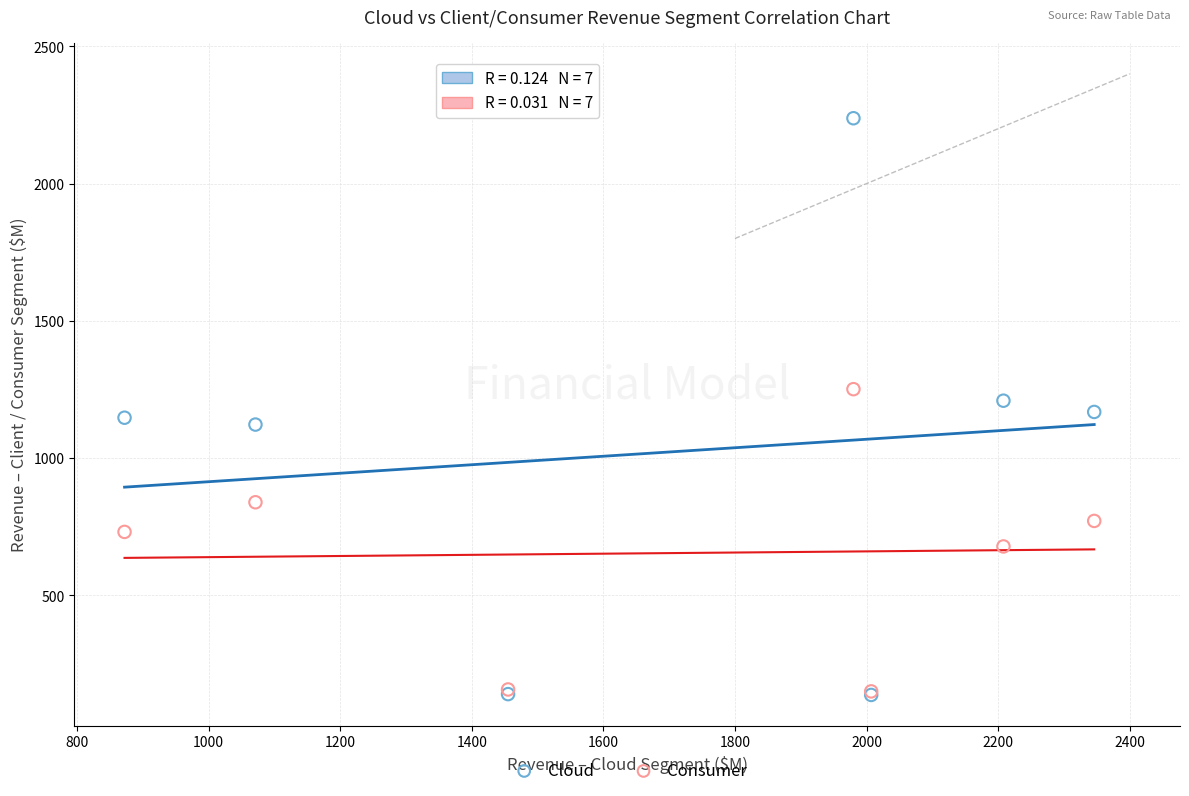

Which series has the largest Y range (max minus min)?

Cloud